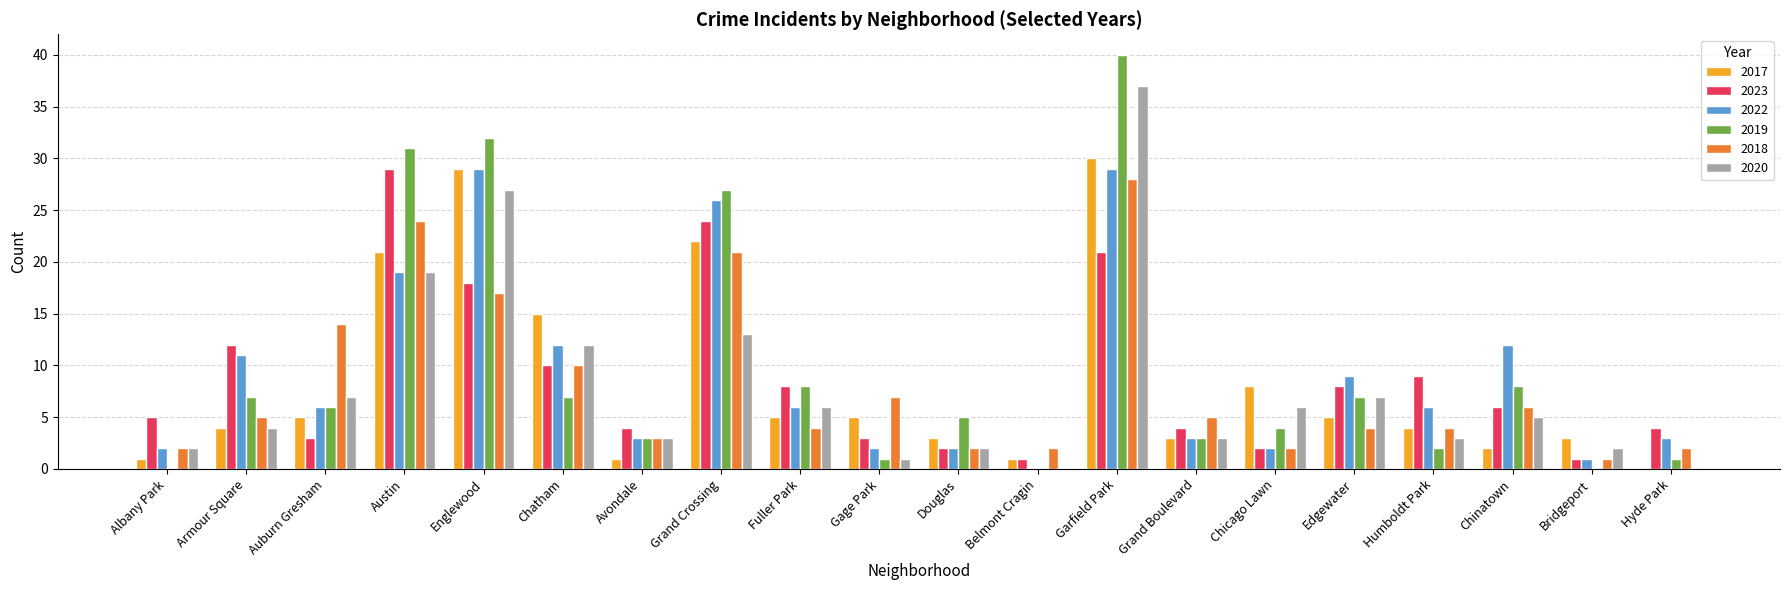

At which category is the sum across all series the highest?

Garfield Park